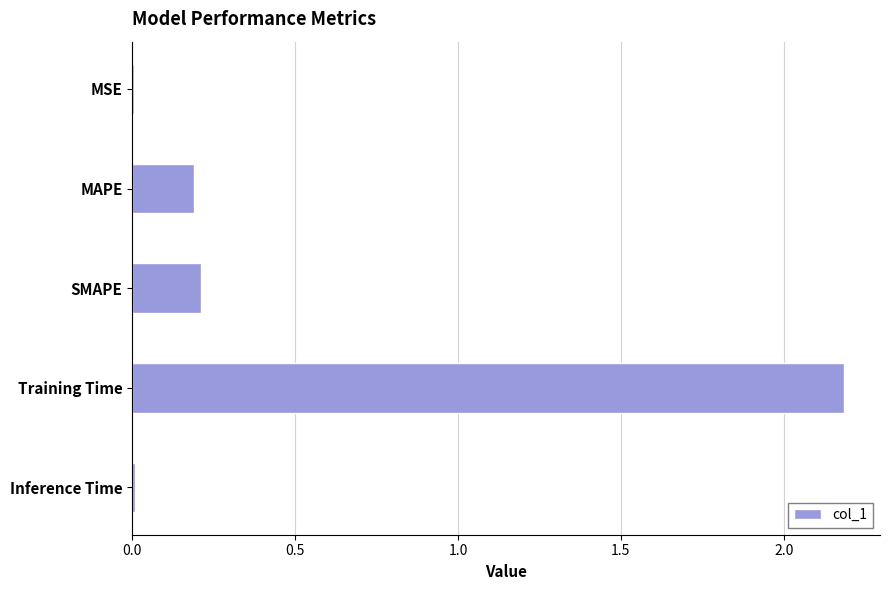

What is the greatest value displayed?

2.2